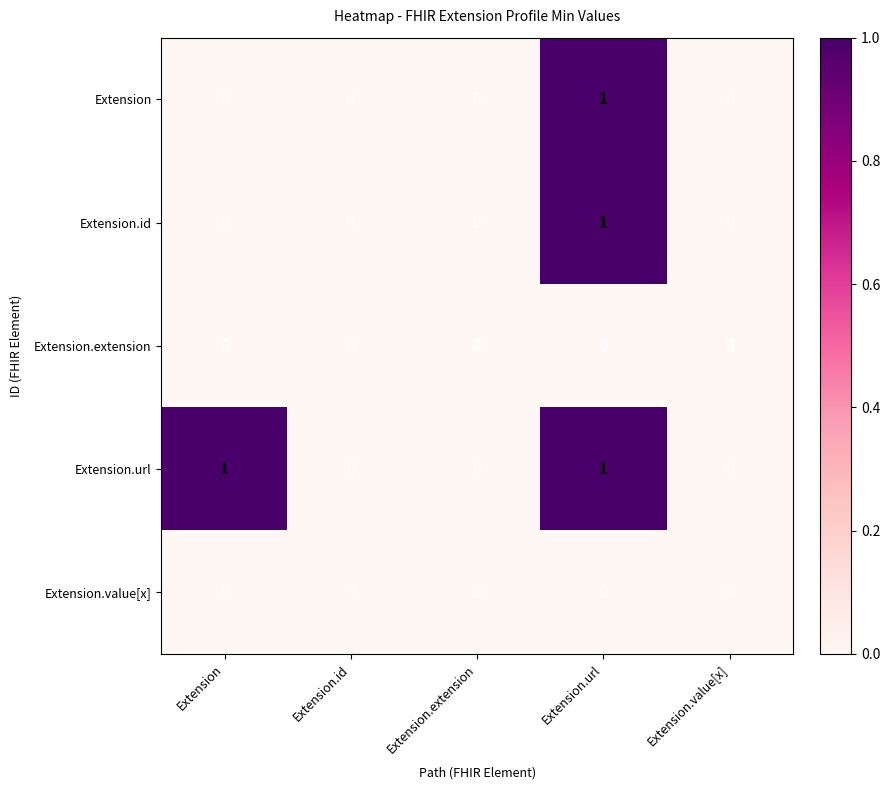

Is it true that Extension equals 0 at Extension?

True